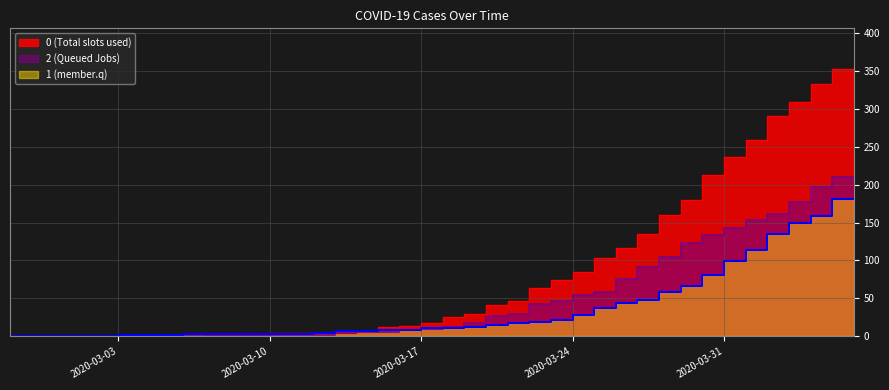

How many lines are shown in the chart?

3